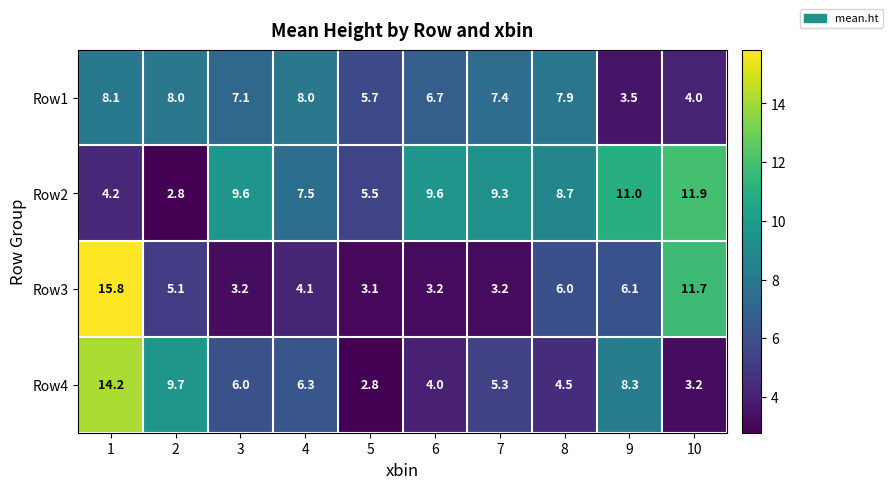

What is the total value across all series at 6?

23.5